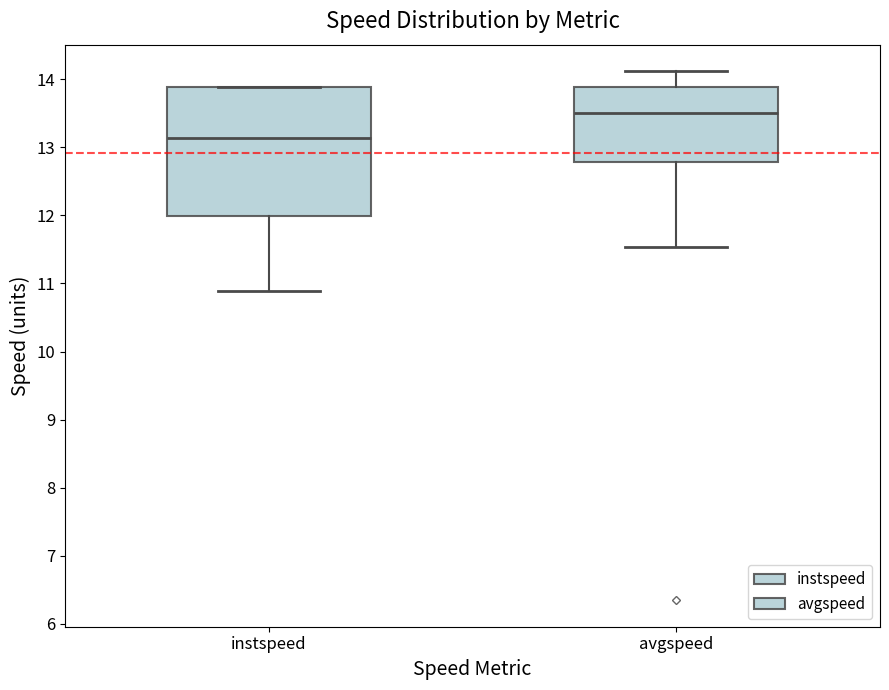

Which box's median line is the lowest?

instspeed